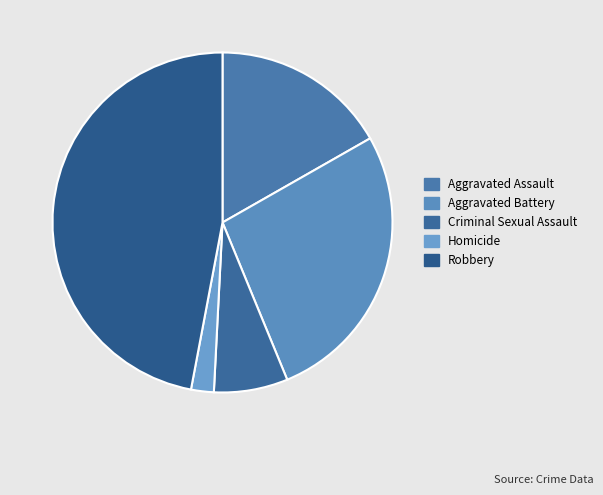

Which has a higher value, Aggravated Battery or Homicide?

Aggravated Battery